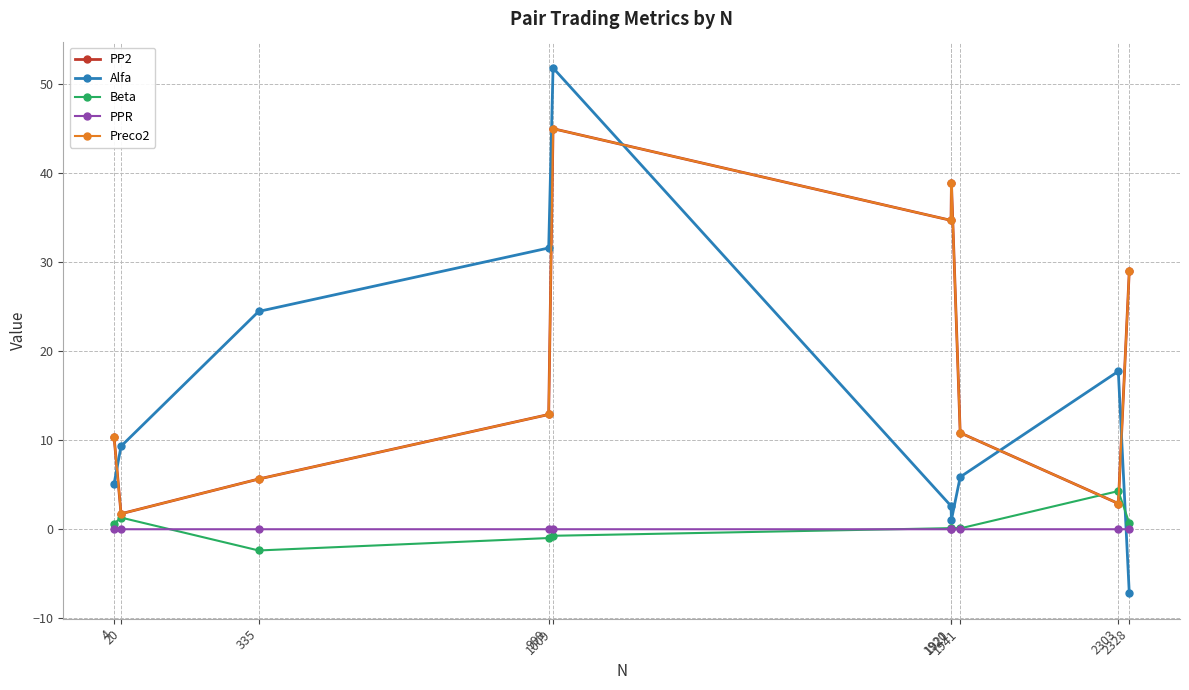

Does the chart have visible grid lines?

Yes